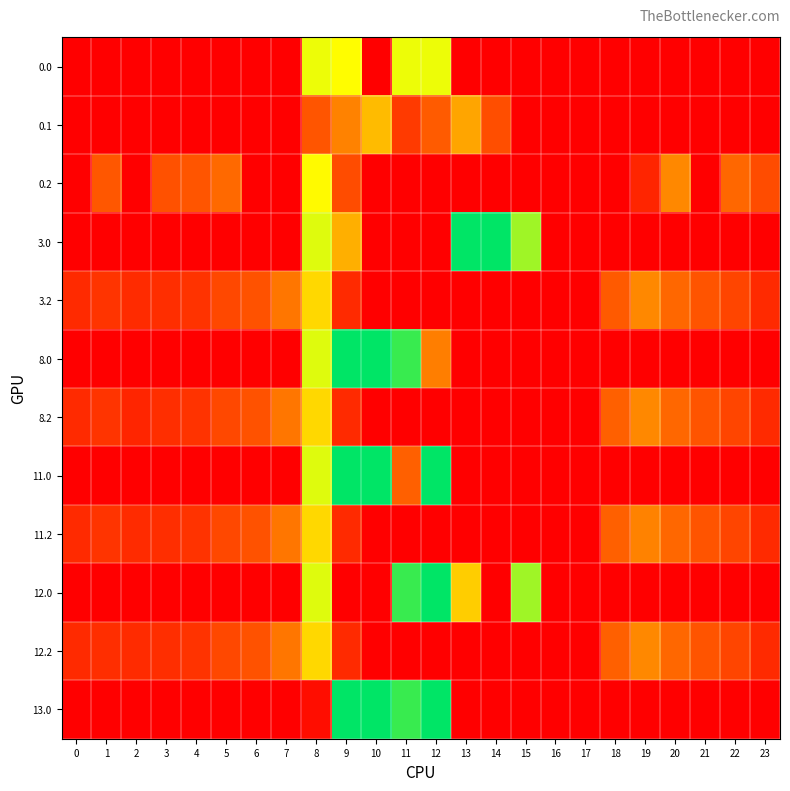

At 6, list the series in order from largest to smallest.

3.2, 8.2, 11.2, 12.2, 0.0, 0.1, 0.2, 3.0, 8.0, 11.0, 12.0, 13.0